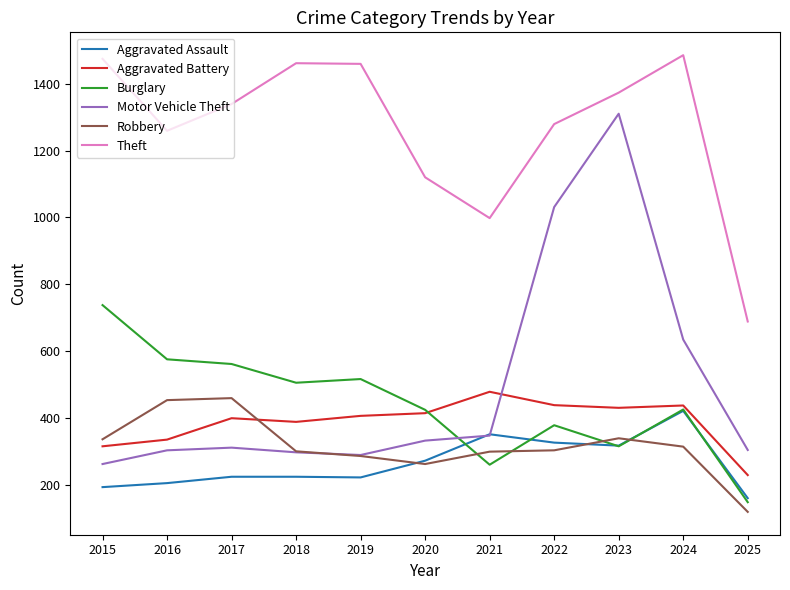

How many categories are shown in the chart?

11